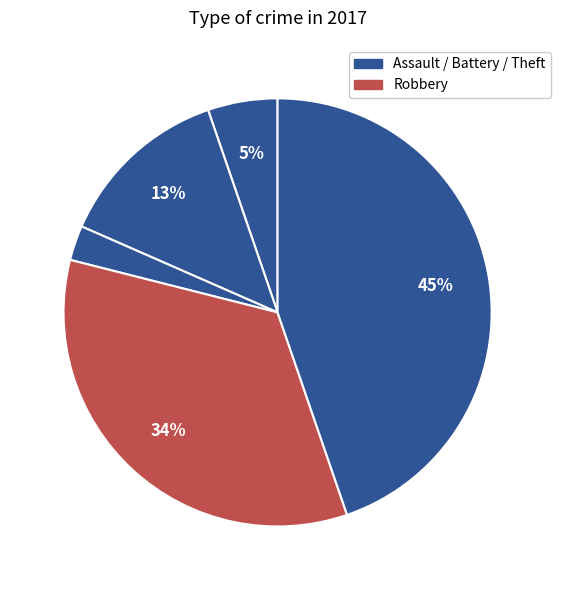

How many segments does this pie chart have?

5